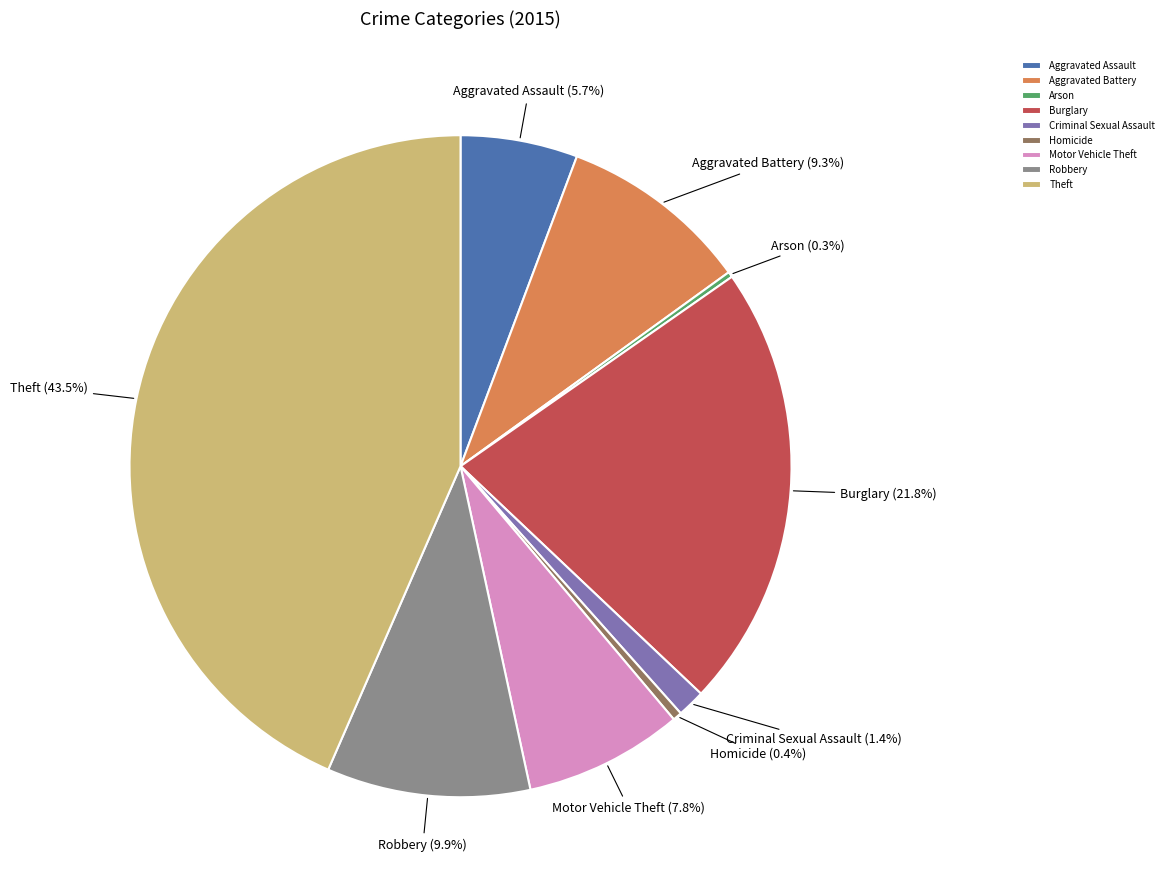

What percentage do Aggravated Battery and Motor Vehicle Theft together represent?

17.1%